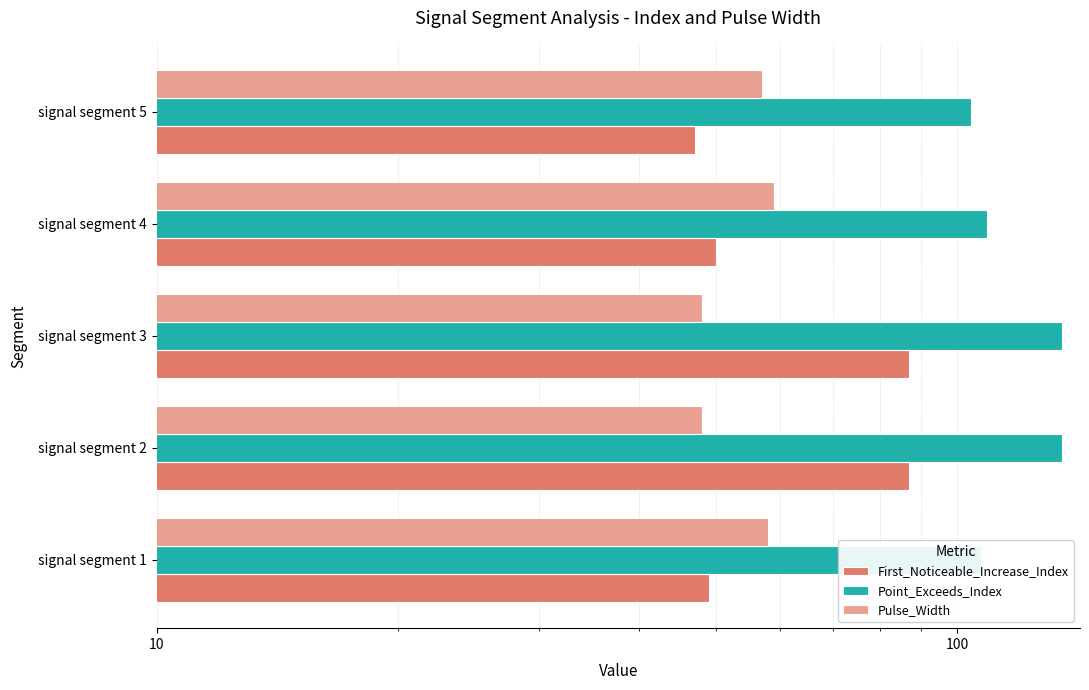

Reading left to right, extract all data points from this chart.

First_Noticeable_Increase_Index: 49	87	87	50	47
Point_Exceeds_Index: 107	135	135	109	104
Pulse_Width: 58	48	48	59	57